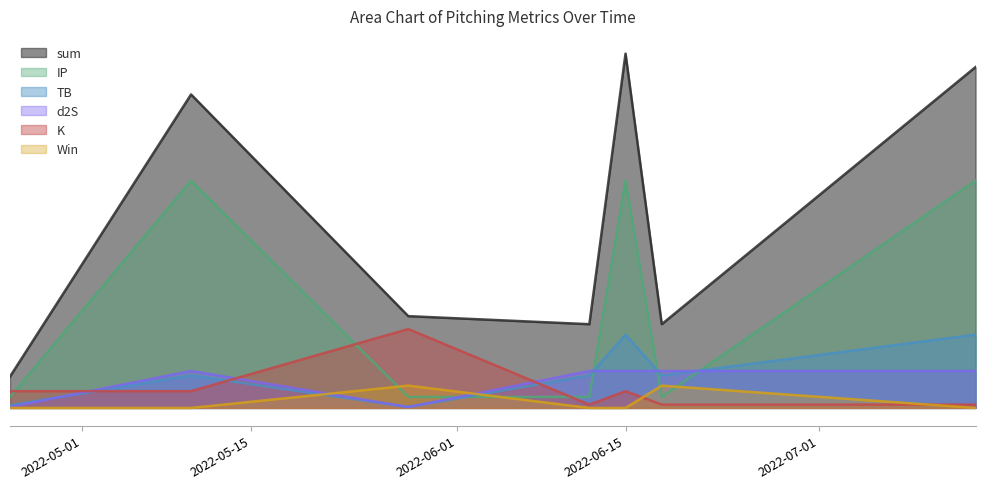

Reading left to right, transcribe all the data shown in this chart.

sum: 2022-04-25=1.4	2022-05-10=14.1	2022-05-28=4.1	2022-06-12=3.8	2022-06-15=15.9	2022-06-18=3.8	2022-07-14=15.3
TB: 2022-04-25=0.1	2022-05-10=1.5	2022-05-28=0.0	2022-06-12=1.5	2022-06-15=3.3	2022-06-18=1.5	2022-07-14=3.3
K: 2022-04-25=0.8	2022-05-10=0.8	2022-05-28=3.5	2022-06-12=0.1	2022-06-15=0.8	2022-06-18=0.1	2022-07-14=0.1
d2S: 2022-04-25=0.0	2022-05-10=1.7	2022-05-28=0.0	2022-06-12=1.7	2022-06-15=1.7	2022-06-18=1.7	2022-07-14=1.7
IP: 2022-04-25=0.5	2022-05-10=10.2	2022-05-28=0.5	2022-06-12=0.5	2022-06-15=10.2	2022-06-18=0.5	2022-07-14=10.2
Win: 2022-04-25=0.0	2022-05-10=0.0	2022-05-28=1.0	2022-06-12=0.0	2022-06-15=0.0	2022-06-18=1.0	2022-07-14=0.0